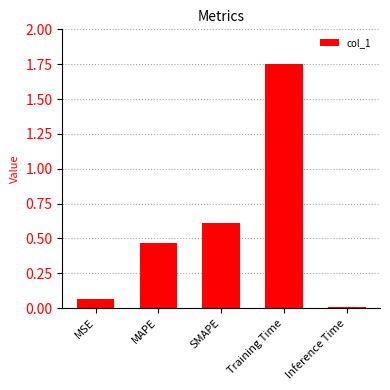

Are the bars grouped side by side (vs. stacked)?

No